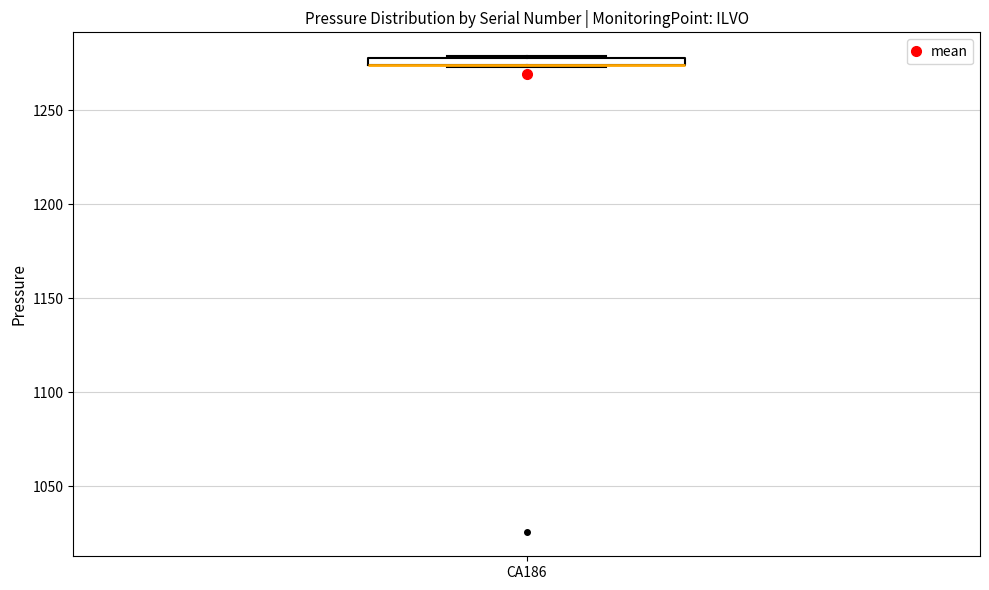

Where is the upper edge of the box for CA186 on the y-axis? The values are not printed on the chart, so give them approximately, as read against the axis.

1280